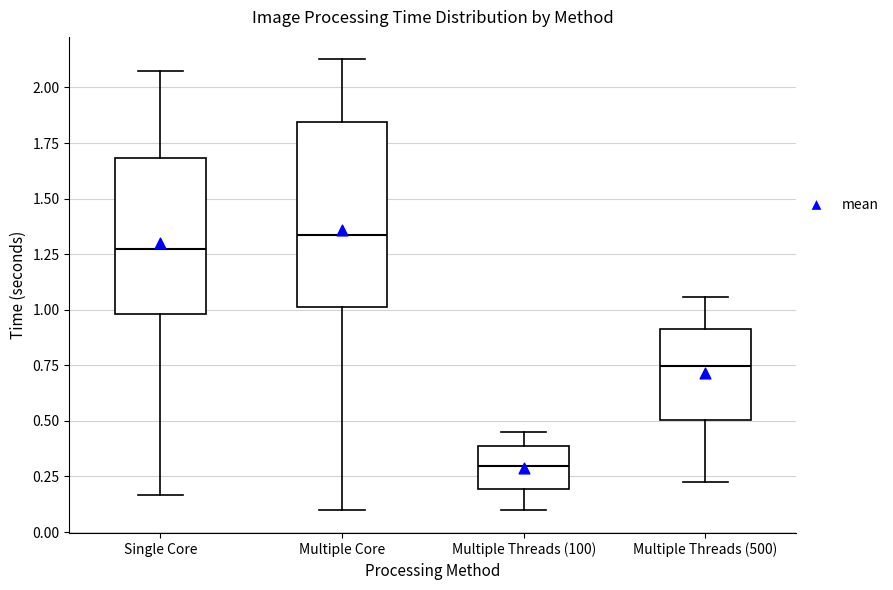

Which box is the tallest, from its lower edge to its upper edge?

Multiple Core